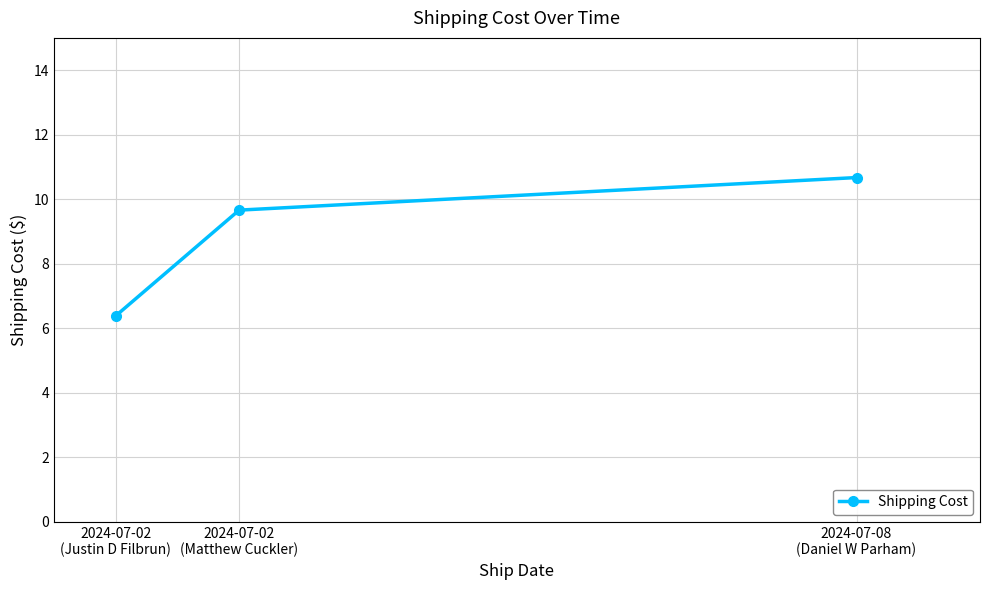

What is the average value?

8.9